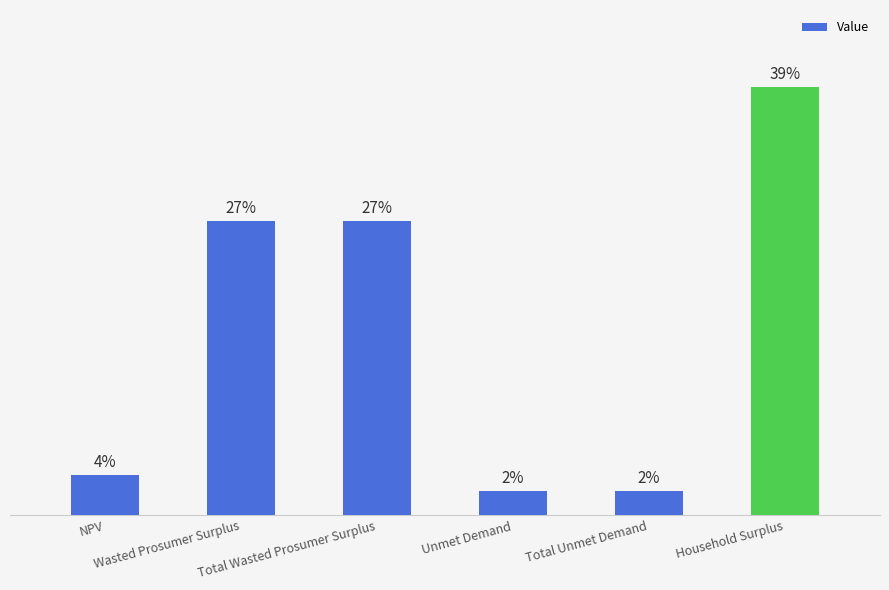

Are the bars horizontal?

No